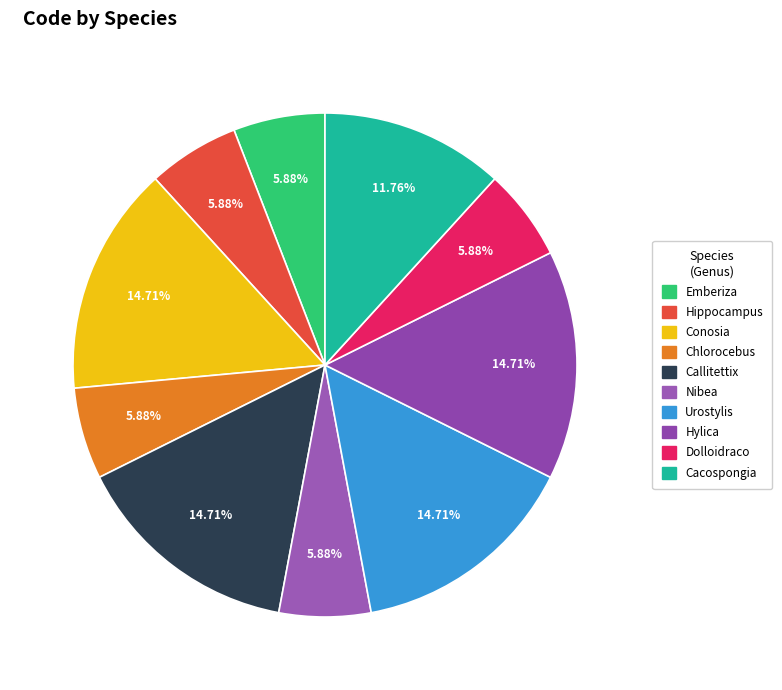

Count the number of slices in the pie.

10